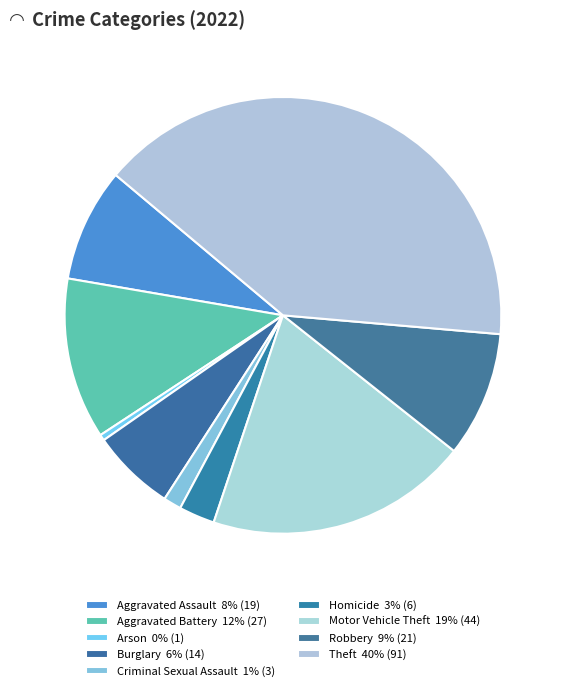

True or false: Criminal Sexual Assault accounts for 11% of the total.

False